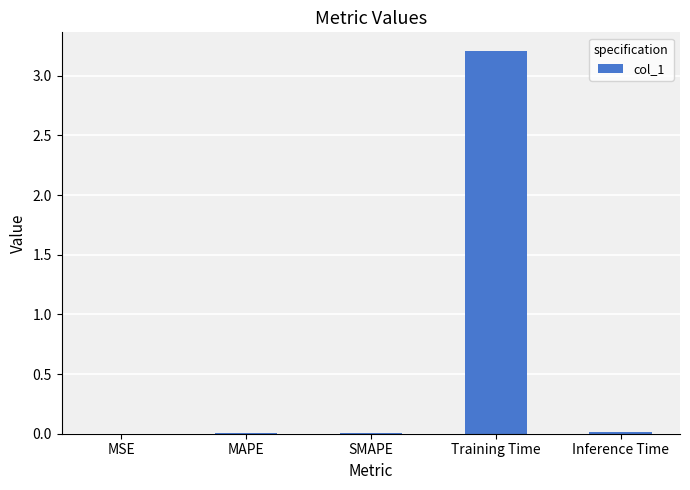

What is the greatest value displayed?

3.2